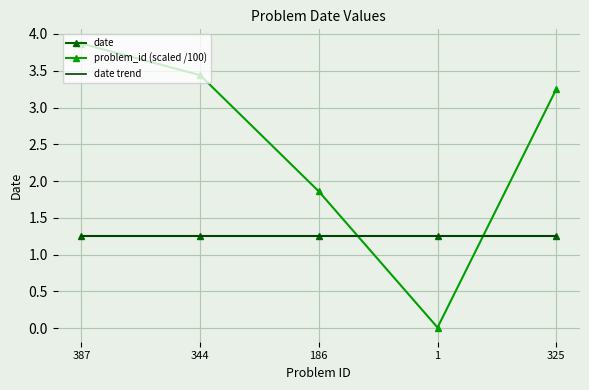

What is the difference between the problem_id (scaled /100) values at 186 and 344?

1.6